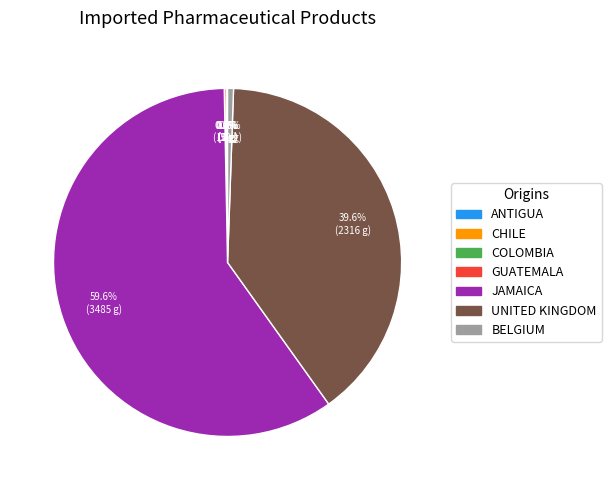

Does any single category account for the majority?

Yes